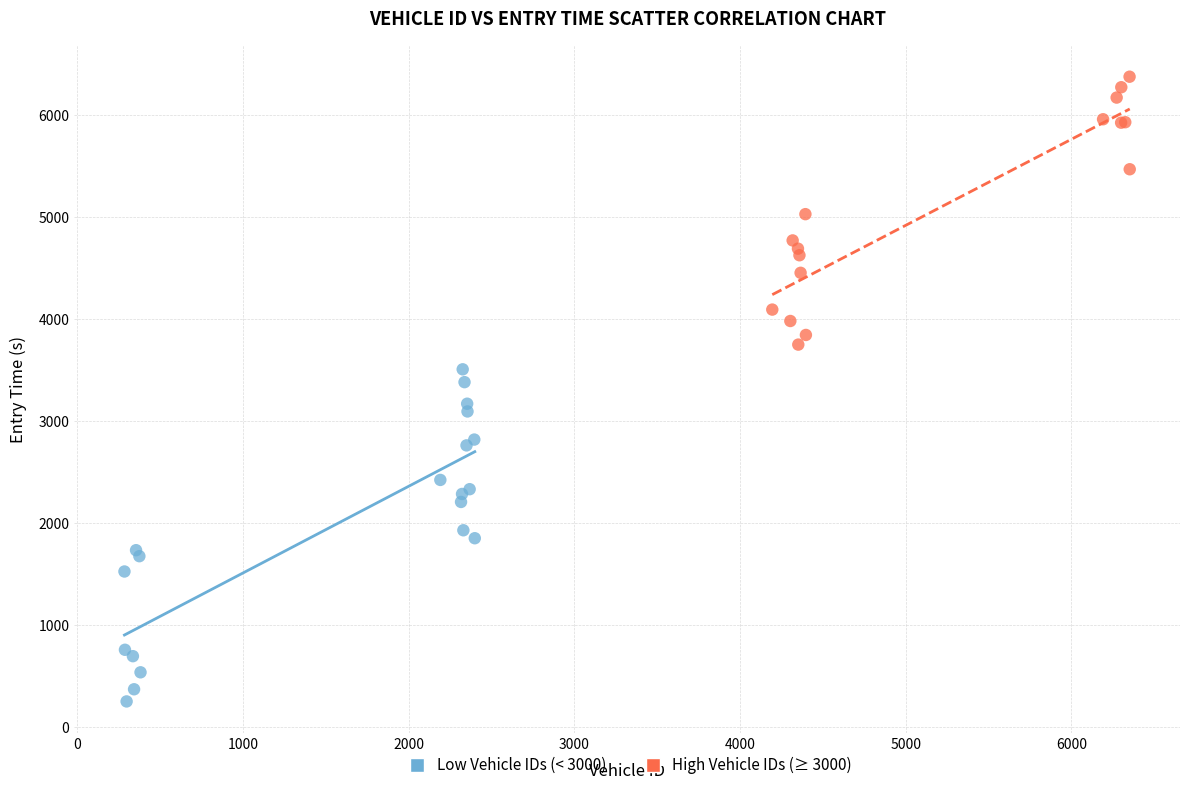

Which series contains the lowest Y value?

Low Vehicle IDs (< 3000)